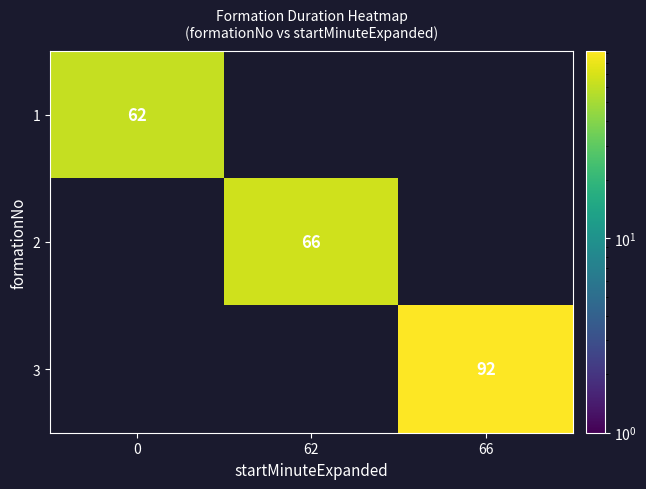

True or false: 1 has a value of 28 at 0.

False